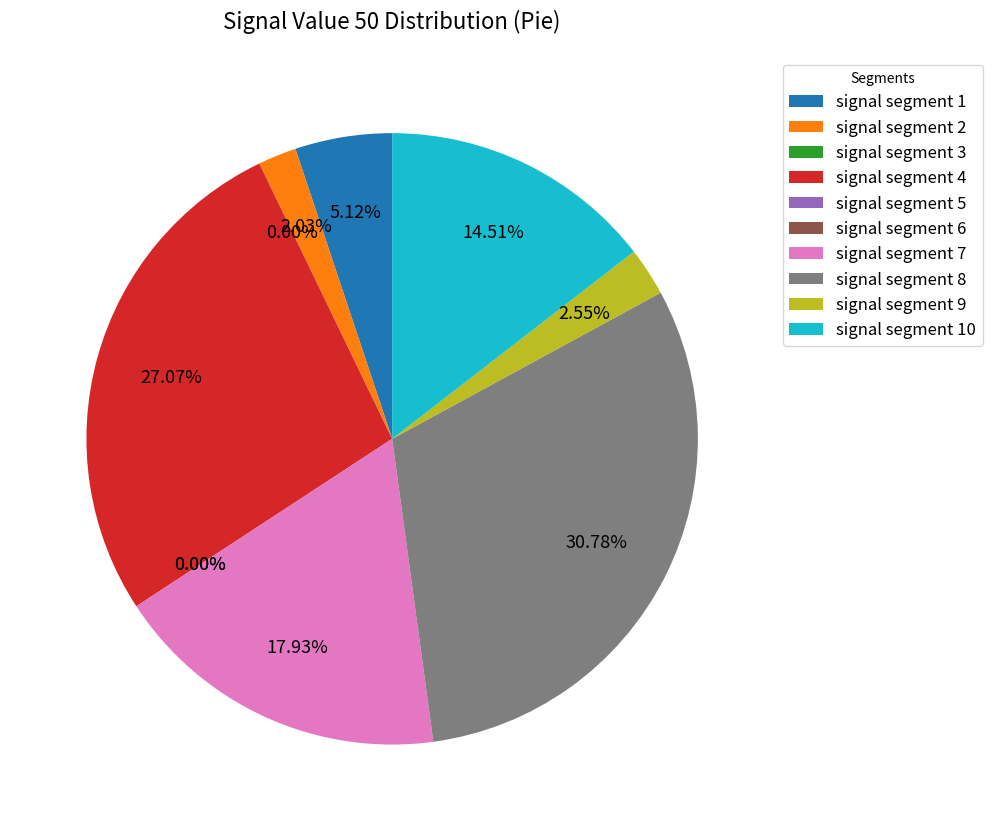

To the nearest percent, what percentage of the pie is signal segment 2?

2%